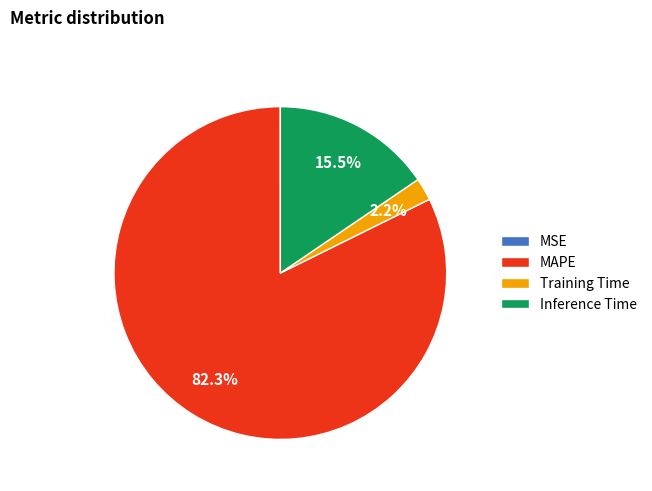

Between Training Time and MAPE, which is larger?

MAPE